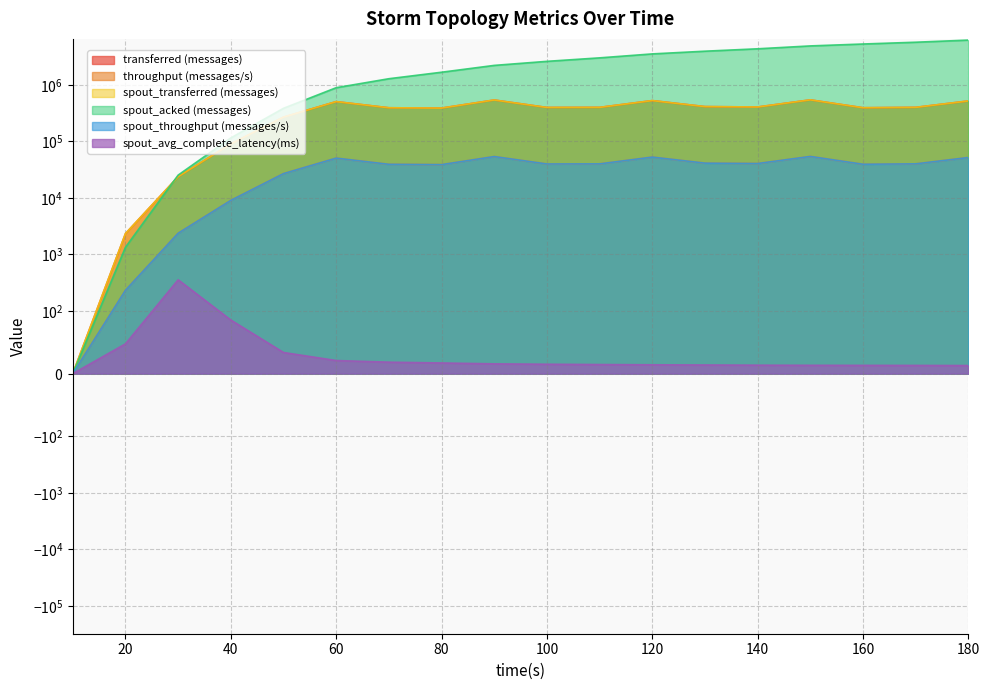

Which category has the lowest value in the throughput (messages/s) series?

10